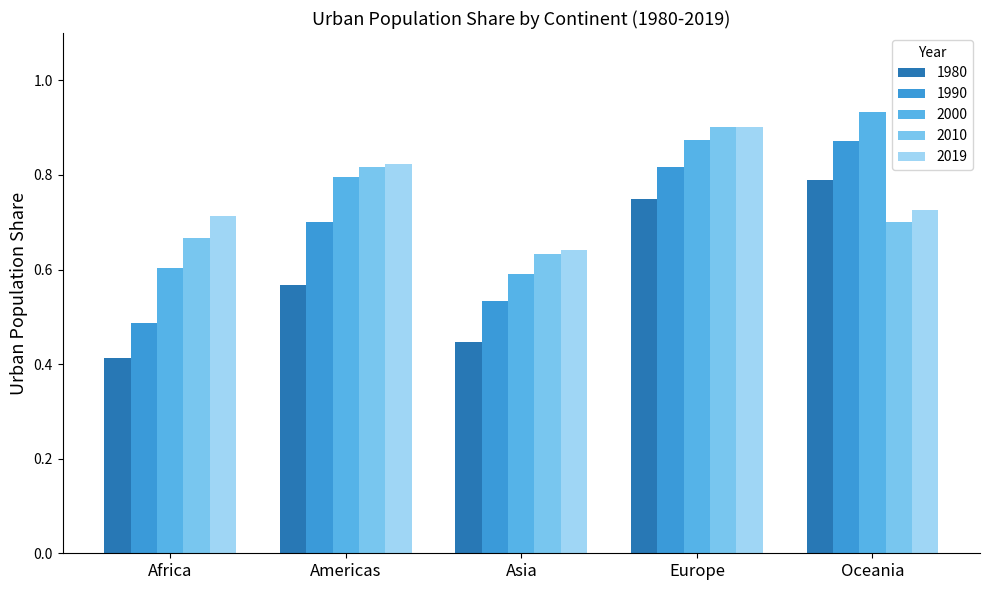

At Africa, list the series in order from largest to smallest.

2019, 2010, 2000, 1990, 1980